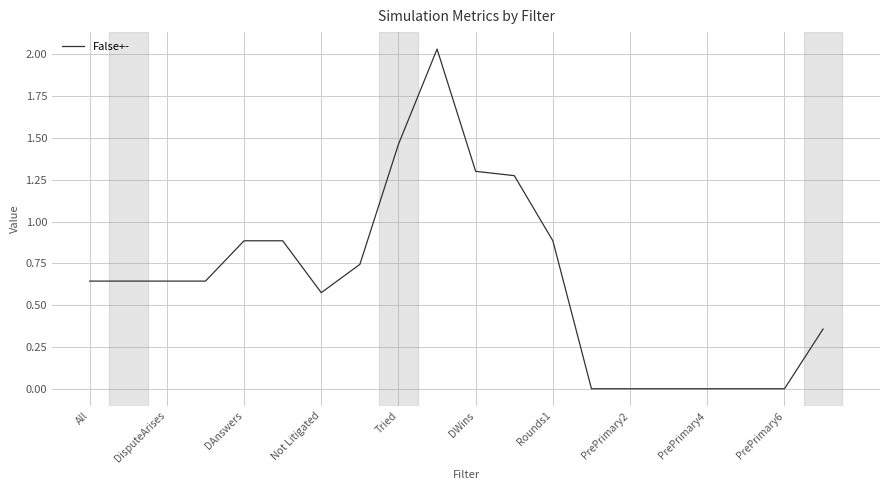

Which has a higher value, DAnswers or Tried?

Tried